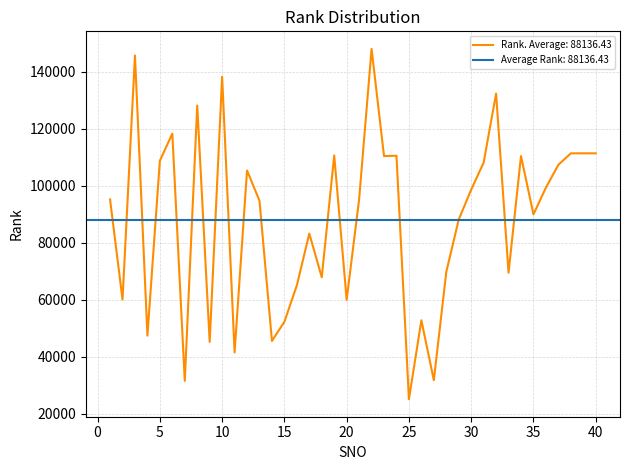

What is the approximate value at 11, to the nearest 50?

41450